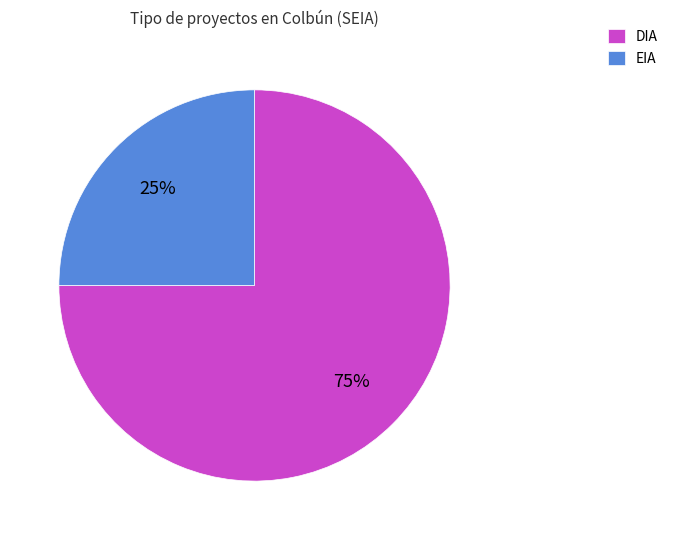

Is the sum of EIA and DIA greater than half?

Yes